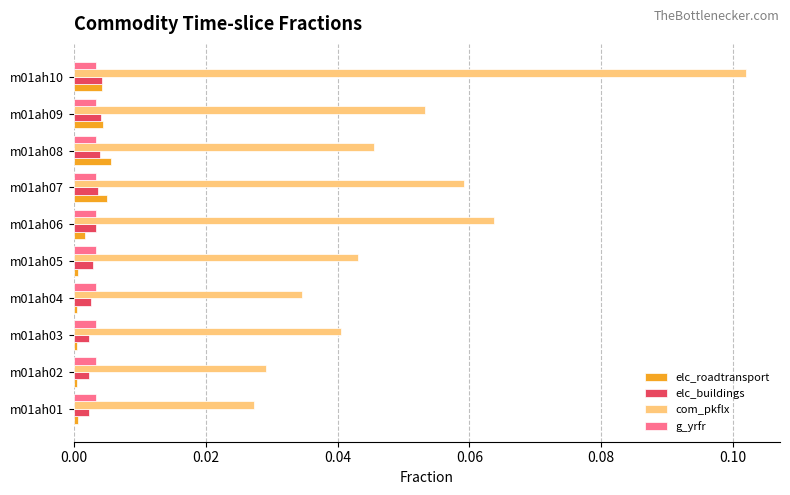

What is the sum of all com_pkflx values?

0.5